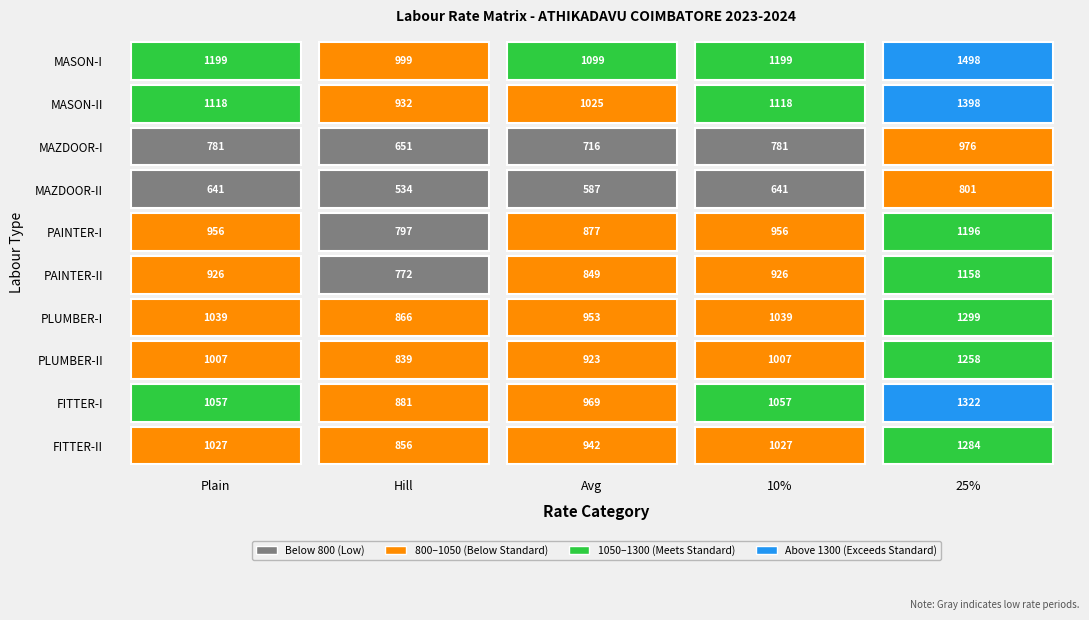

What is the difference between the MASON-II values at Plain and Avg?

93.2